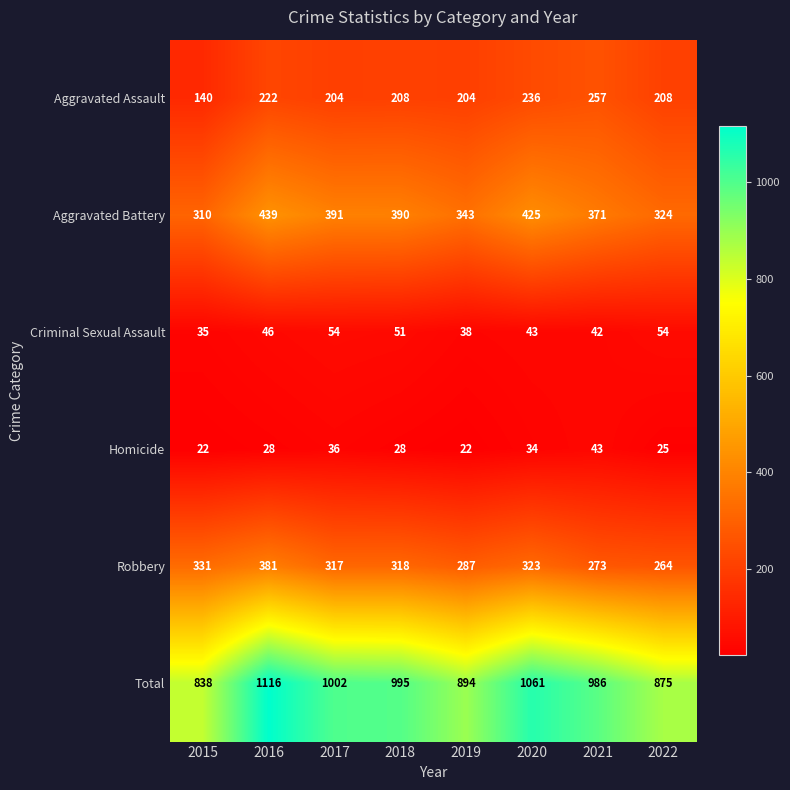

What is the sum of all Aggravated Assault values?

1679